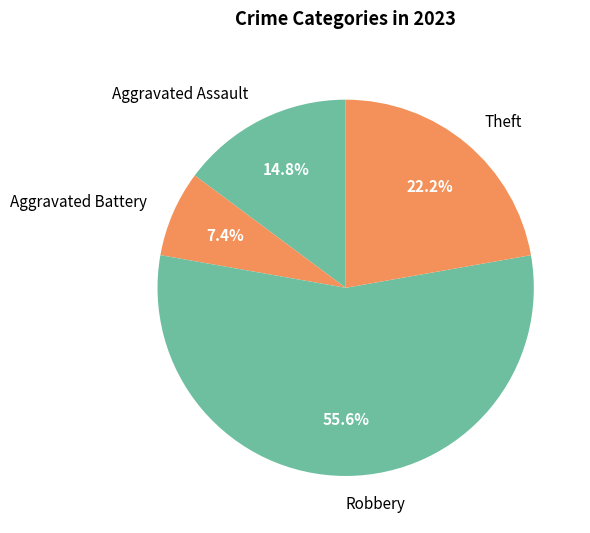

To the nearest percent, what is the difference between the largest and smallest slice percentages?

48%